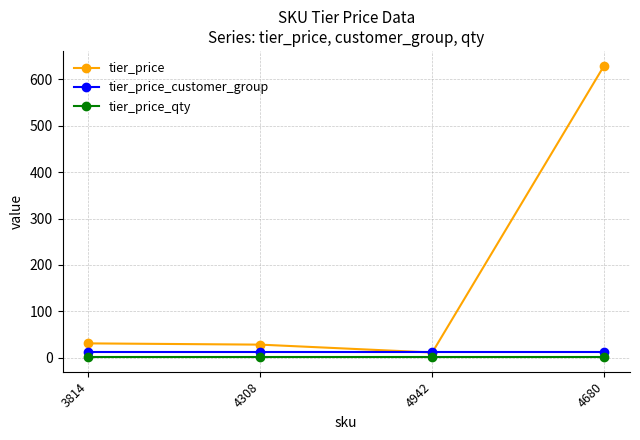

Is the value of tier_price_customer_group at 3814 greater than the value of tier_price_qty at 4942?

Yes